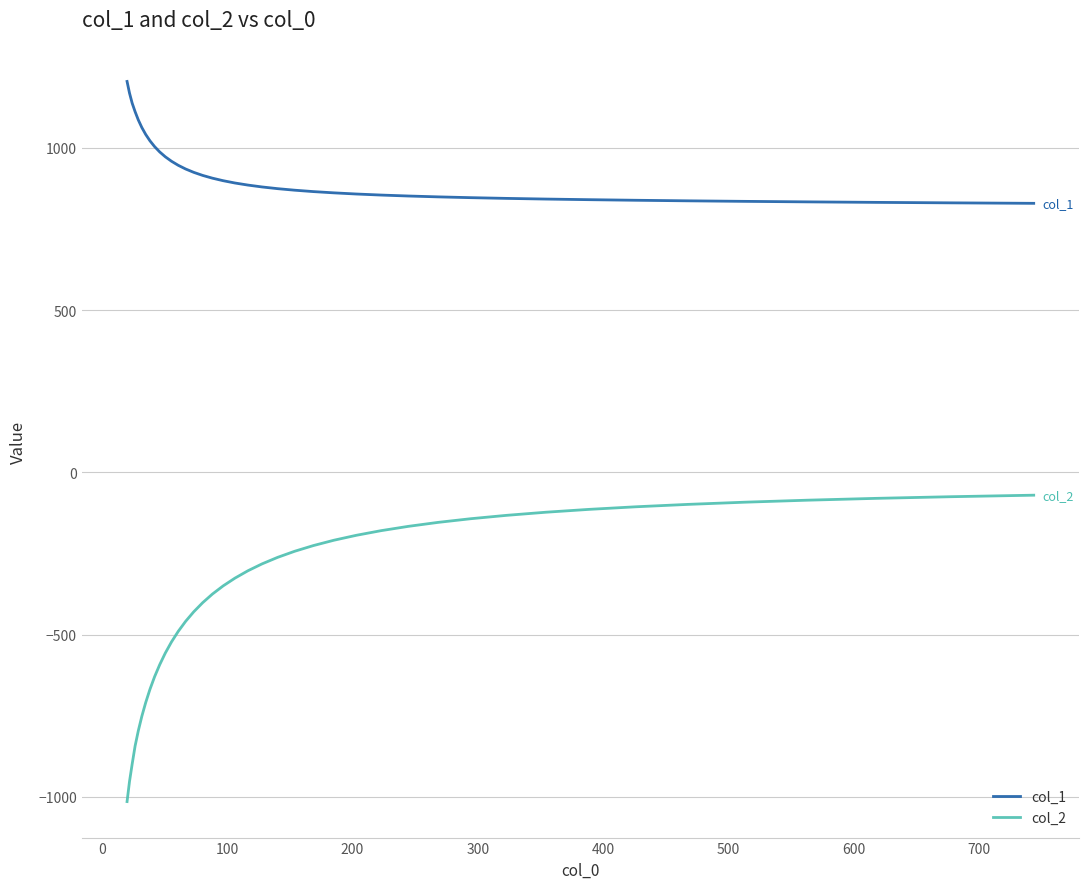

Which series has the largest range (max minus min)?

col_2